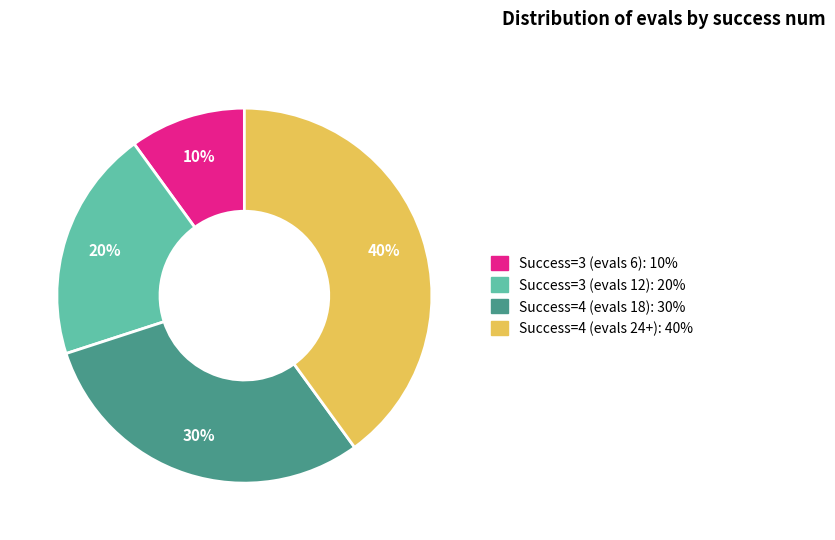

To the nearest percent, what is the average slice percentage?

25%